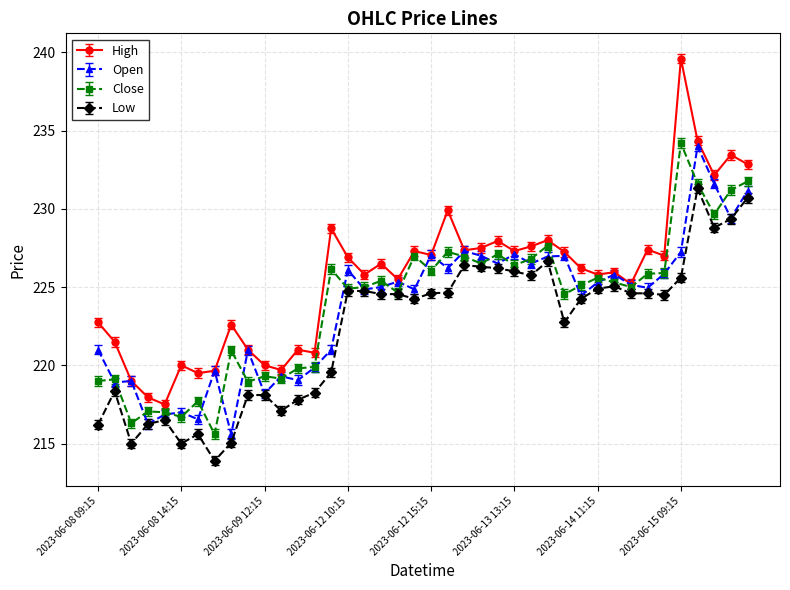

True or false: High has more than 2 interior local peaks.

True